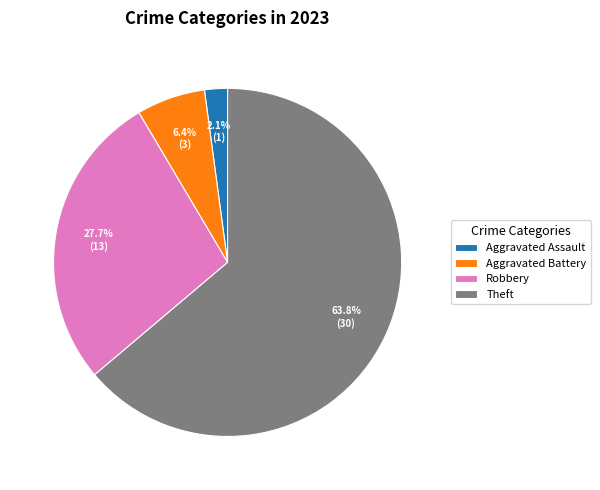

Does Aggravated Assault represent more than half of the total?

No